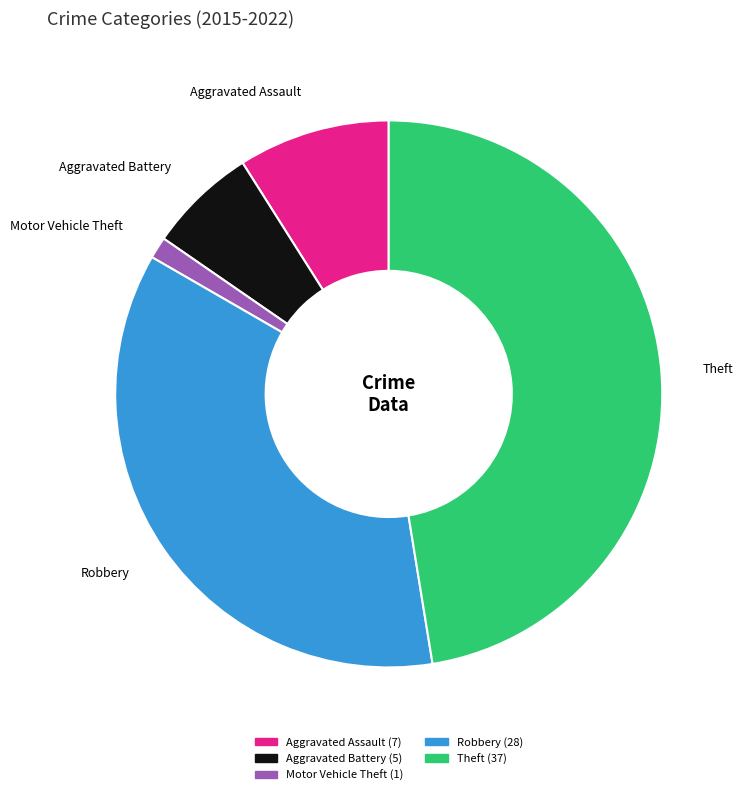

Between Motor Vehicle Theft and Aggravated Battery, which is larger?

Aggravated Battery